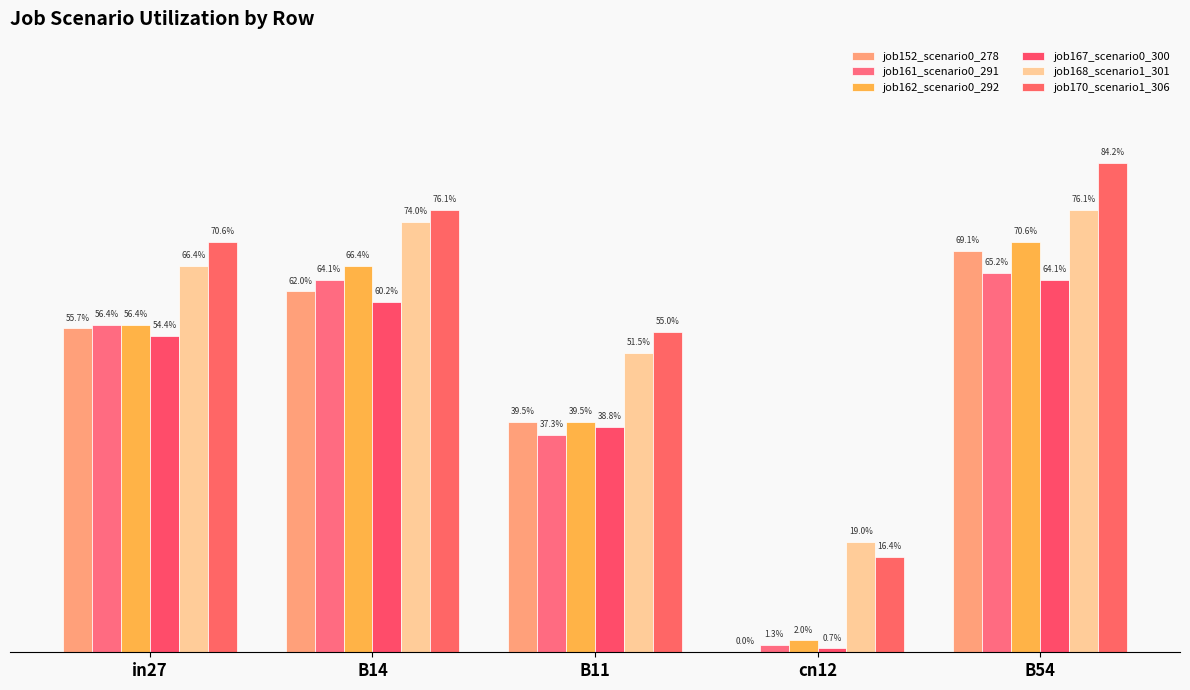

The value of job170_scenario1_306 at cn12 is 0.2. True or false?

True